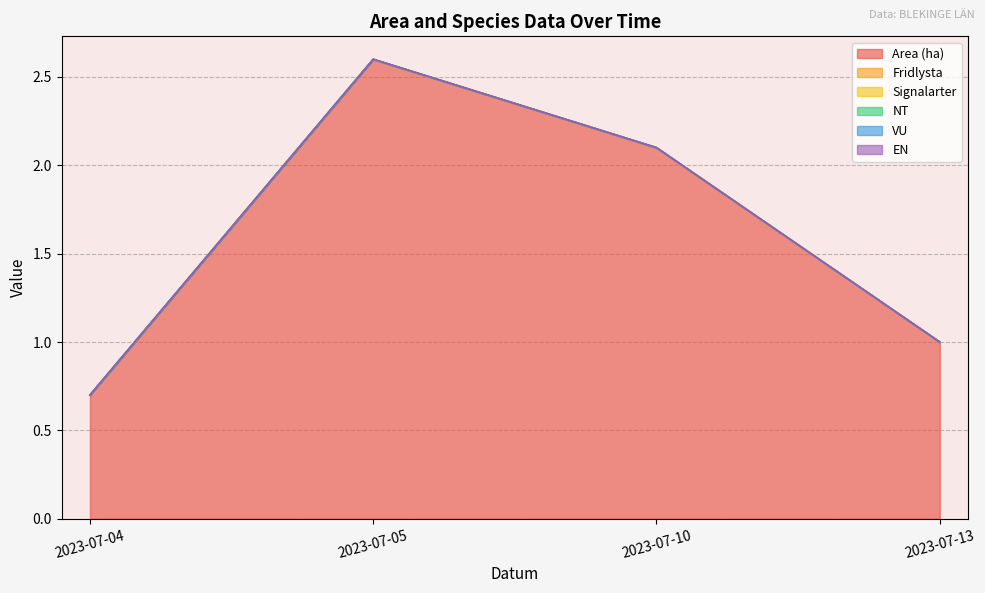

Between 2023-07-13 and 2023-07-05, which is larger?

2023-07-05